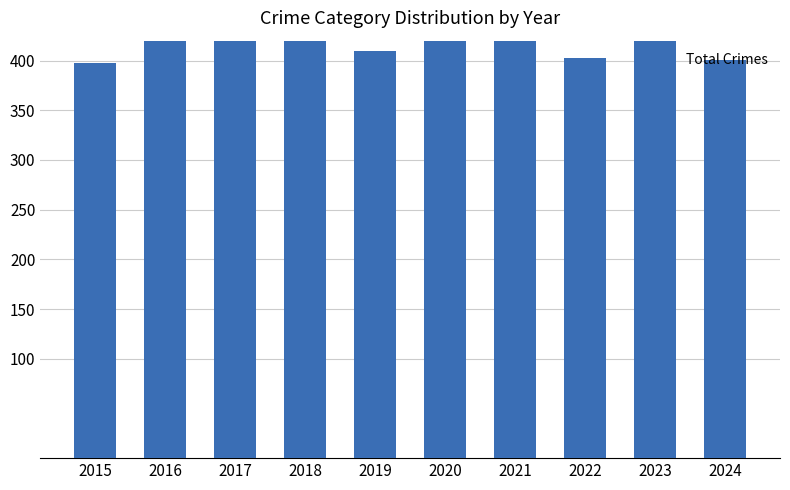

Between 2021 and 2024, which is larger?

2021